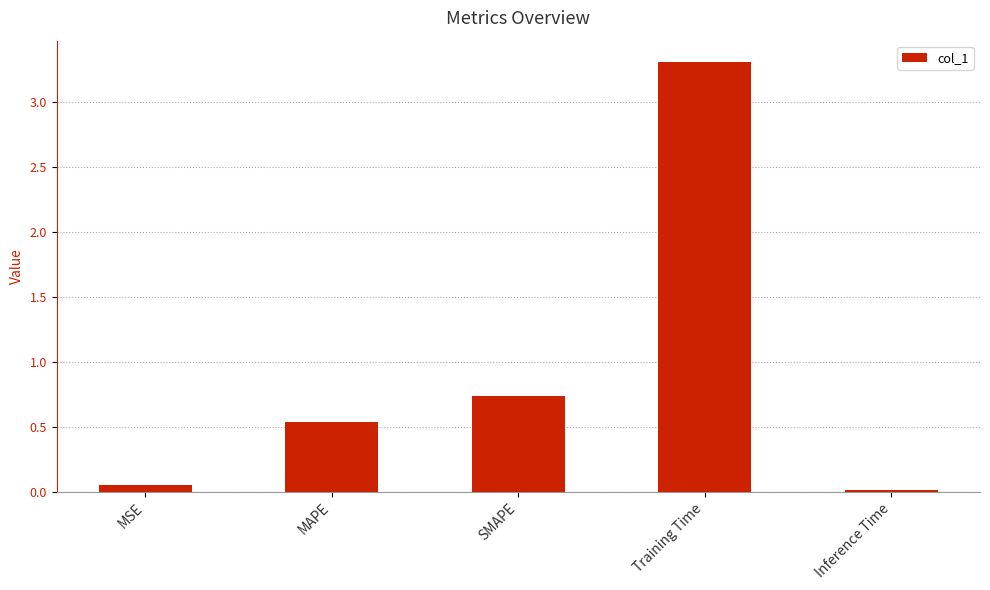

True or false: the data shows 1.0 at SMAPE.

False